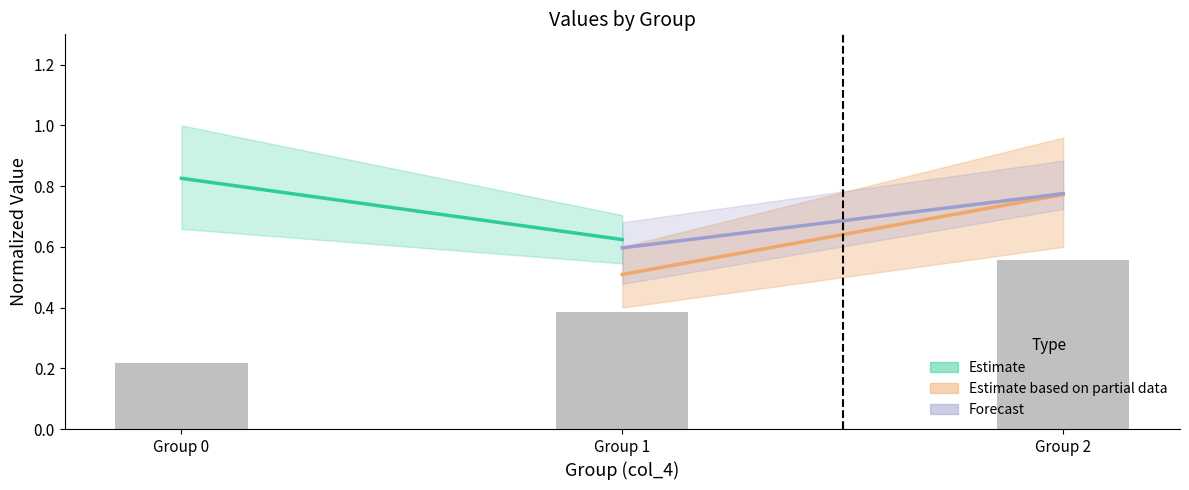

What is the change in value from Group 0 to Group 2?

+0.3